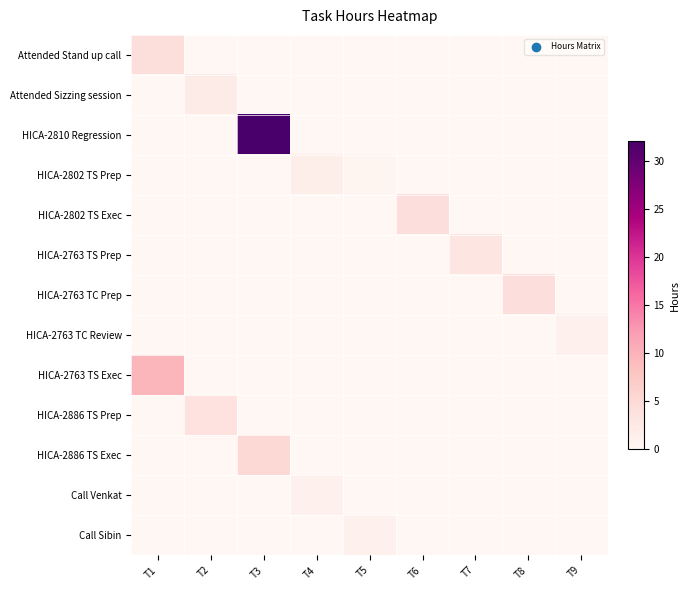

Reading left to right, transcribe all the data shown in this chart.

Attended Stand up call: T1=4.3	T2=0.0	T3=0.0	T4=0.0	T5=0.0	T6=0.0	T7=0.0	T8=0.0	T9=0.0
Attended Sizzing session: T1=0.0	T2=2.0	T3=0.0	T4=0.0	T5=0.0	T6=0.0	T7=0.0	T8=0.0	T9=0.0
HICA-2810 Regression: T1=0.0	T2=0.0	T3=32.0	T4=0.0	T5=0.0	T6=0.0	T7=0.0	T8=0.0	T9=0.0
HICA-2802 TS Prep: T1=0.0	T2=0.0	T3=0.0	T4=1.5	T5=0.5	T6=0.0	T7=0.0	T8=0.0	T9=0.0
HICA-2802 TS Exec: T1=0.0	T2=0.0	T3=0.0	T4=0.0	T5=0.0	T6=4.0	T7=0.0	T8=0.0	T9=0.0
HICA-2763 TS Prep: T1=0.0	T2=0.0	T3=0.0	T4=0.0	T5=0.0	T6=0.0	T7=3.0	T8=0.0	T9=0.0
HICA-2763 TC Prep: T1=0.0	T2=0.0	T3=0.0	T4=0.0	T5=0.0	T6=0.0	T7=0.0	T8=4.0	T9=0.0
HICA-2763 TC Review: T1=0.0	T2=0.0	T3=0.0	T4=0.0	T5=0.0	T6=0.0	T7=0.0	T8=0.0	T9=1.0
HICA-2763 TS Exec: T1=9.5	T2=0.0	T3=0.0	T4=0.0	T5=0.0	T6=0.0	T7=0.0	T8=0.0	T9=0.0
HICA-2886 TS Prep: T1=0.0	T2=3.5	T3=0.0	T4=0.0	T5=0.0	T6=0.0	T7=0.0	T8=0.0	T9=0.0
HICA-2886 TS Exec: T1=0.0	T2=0.0	T3=5.0	T4=0.0	T5=0.0	T6=0.0	T7=0.0	T8=0.0	T9=0.0
Call Venkat: T1=0.0	T2=0.0	T3=0.0	T4=1.0	T5=0.0	T6=0.0	T7=0.0	T8=0.0	T9=0.0
Call Sibin: T1=0.0	T2=0.0	T3=0.0	T4=0.0	T5=1.0	T6=0.0	T7=0.0	T8=0.0	T9=0.0